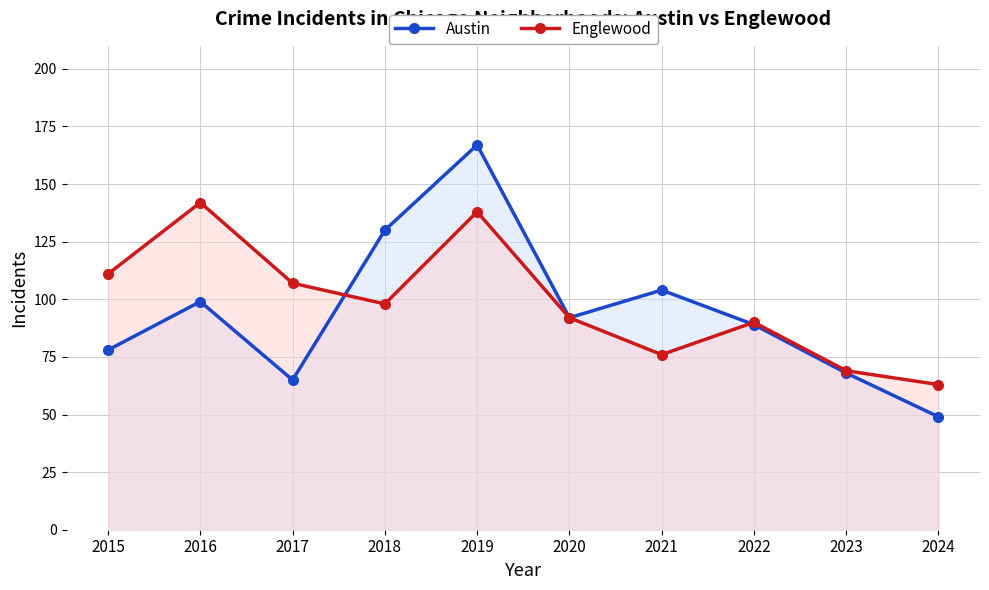

Is it true that Austin equals 99 at 2016?

True